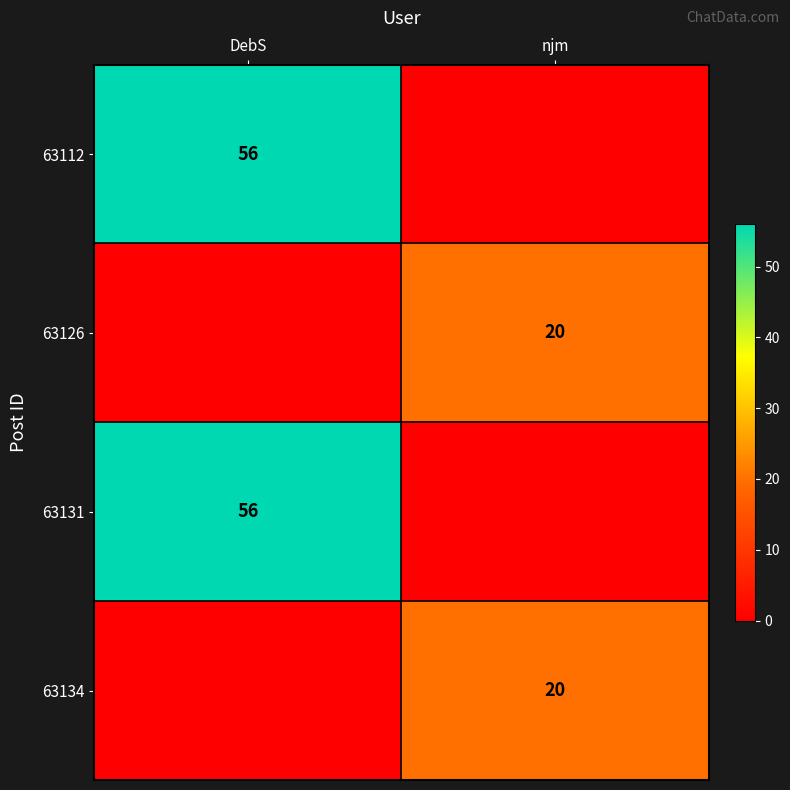

At how many categories does at least one series exceed 17?

2